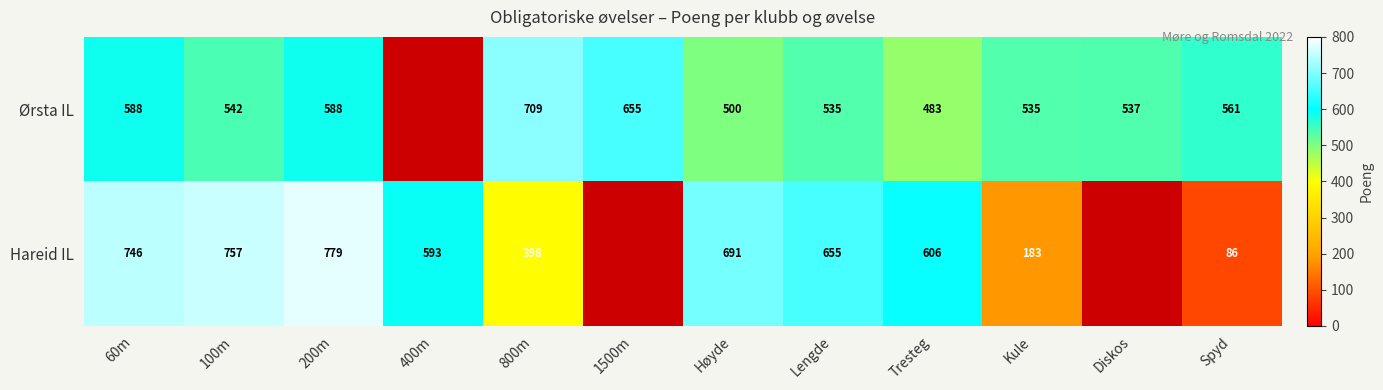

What is the total value across all series at Kule?

718